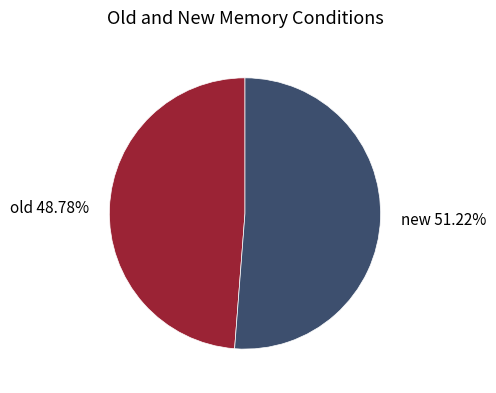

Which slice represents more than half of the pie?

new